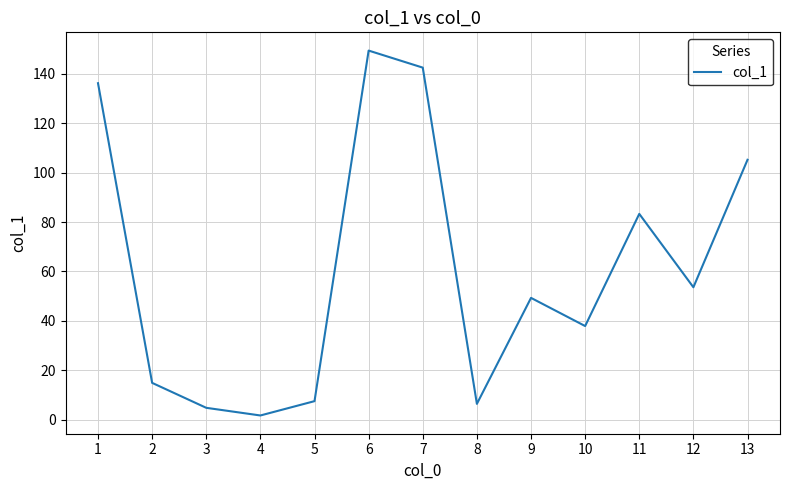

What is the smallest value displayed?

1.7